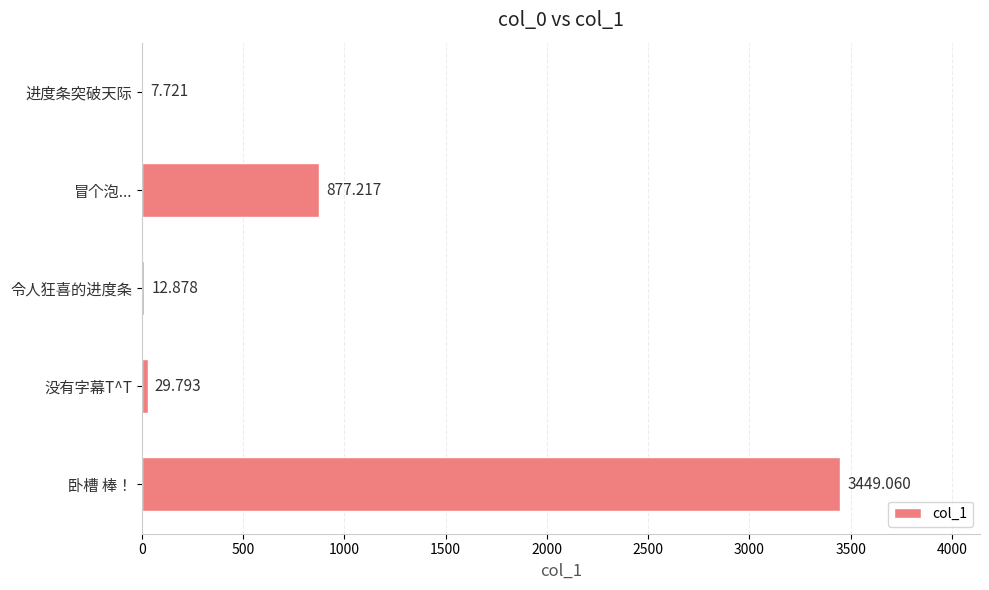

Which has a higher value, 没有字幕T^T or 卧槽 棒！?

卧槽 棒！